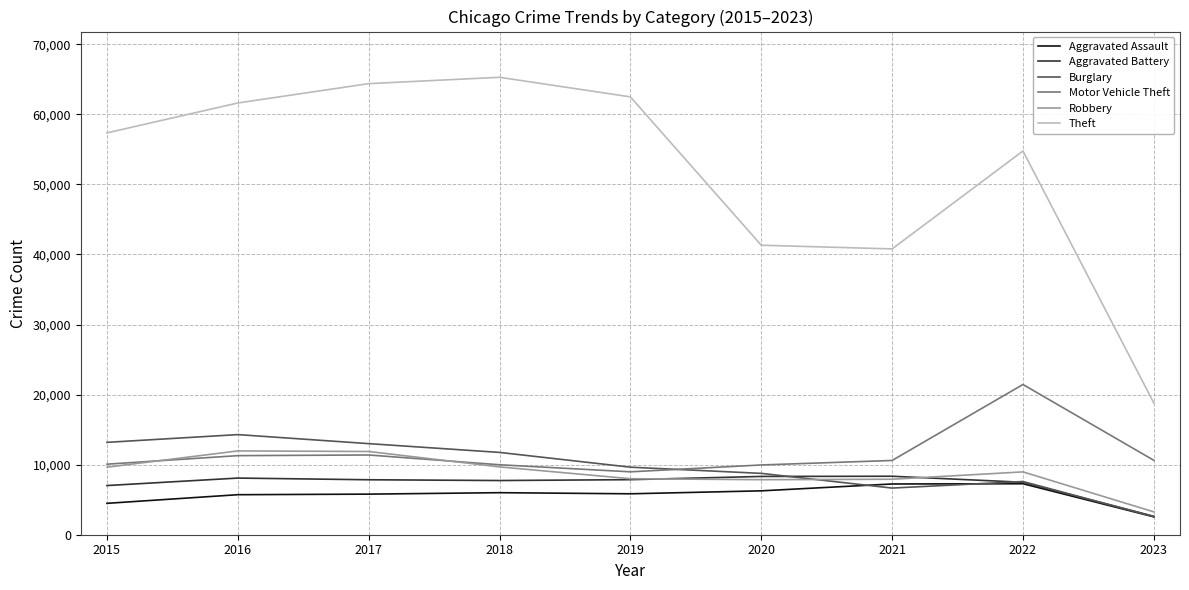

How many distinct data groups are displayed?

6